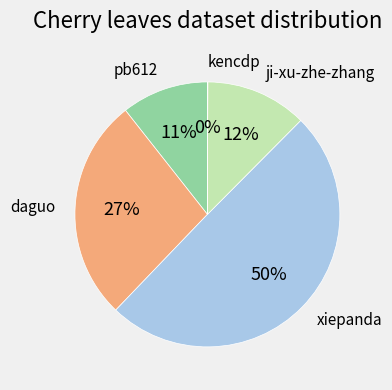

Which slice is the largest?

xiepanda